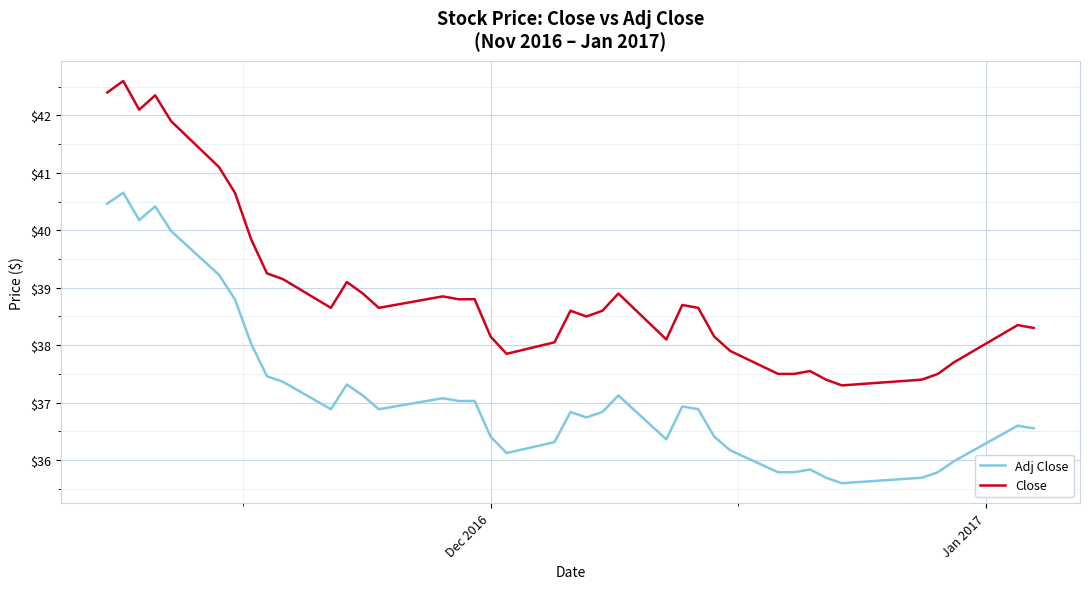

True or false: Adj Close has more than 0 points higher than both neighbors.

True